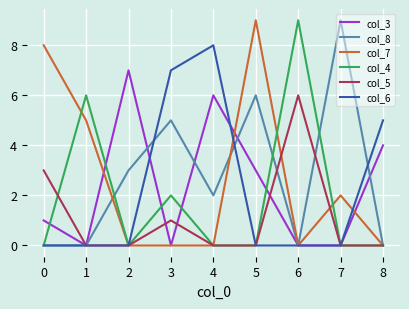

What is the difference between the col_8 values at 4 and 3?

3